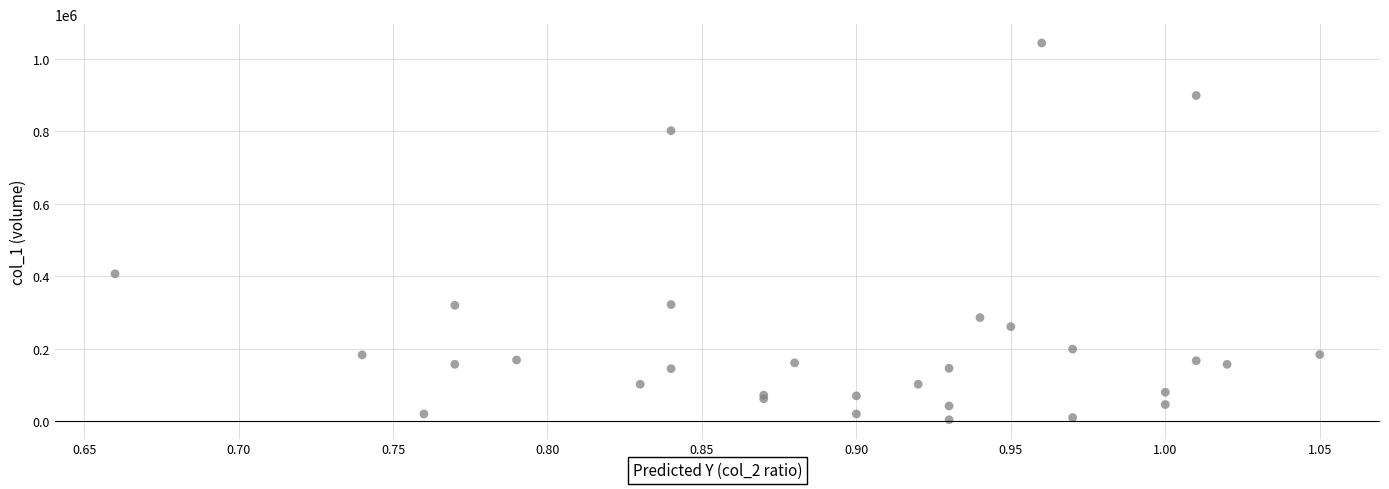

What Y value in the scatter plot is closest to 524000?

407000